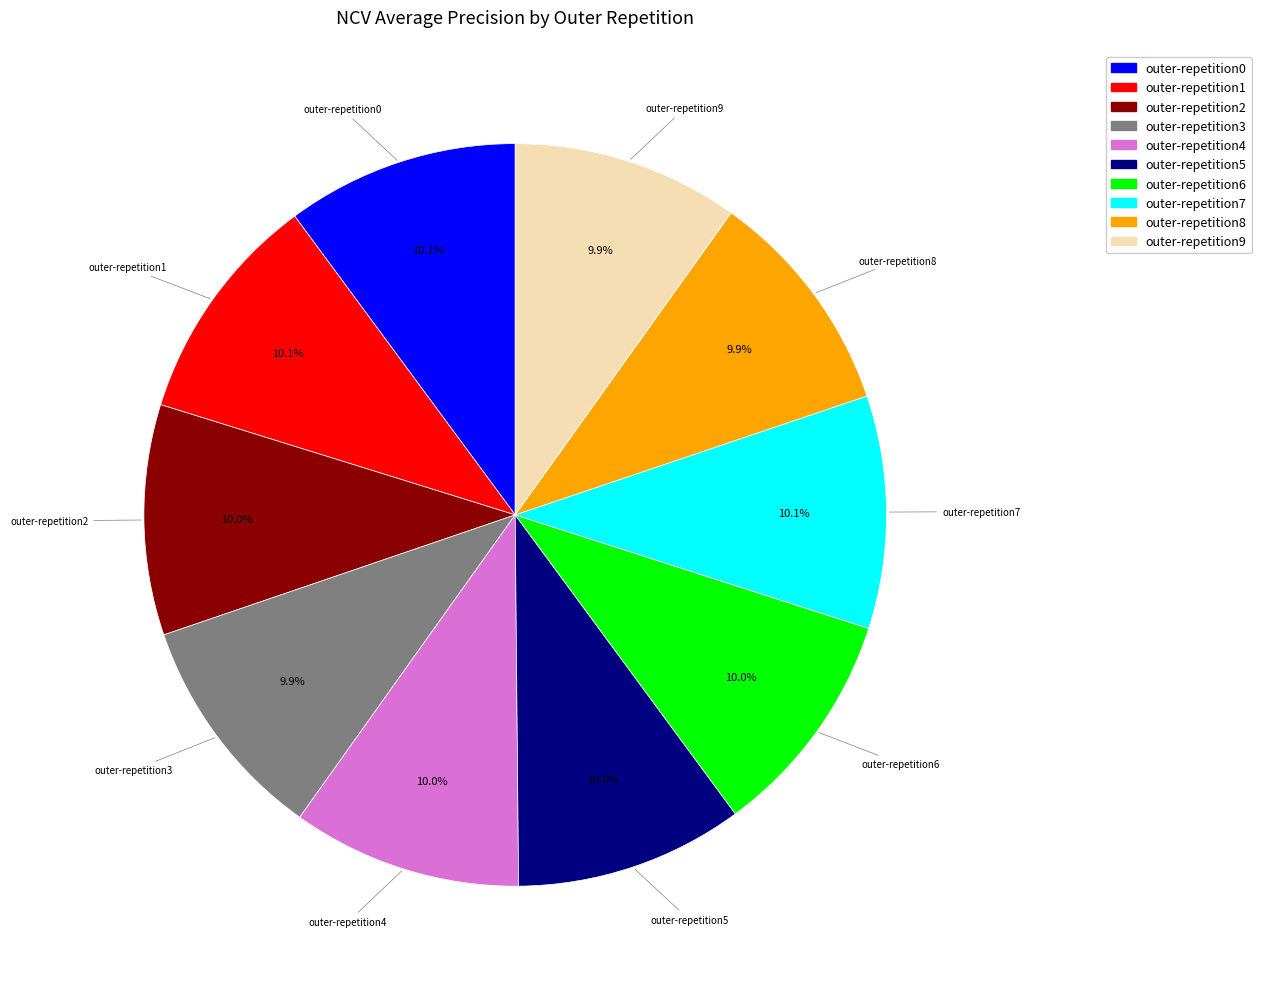

Is there any slice that represents more than half of the pie?

No